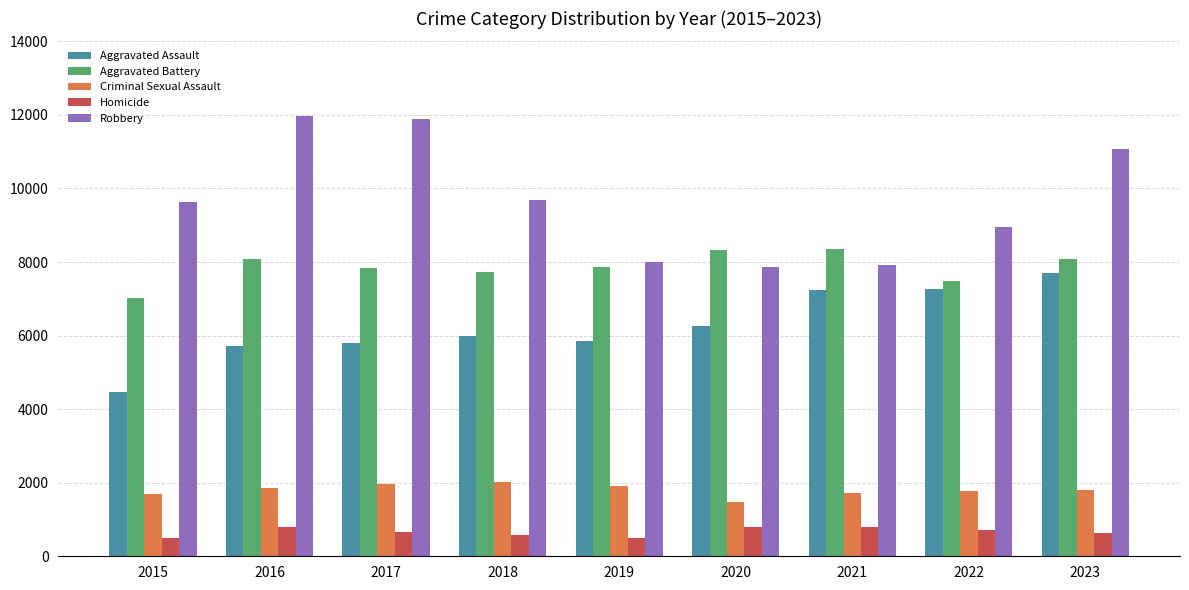

What is the total value across all series at 2023?

29263